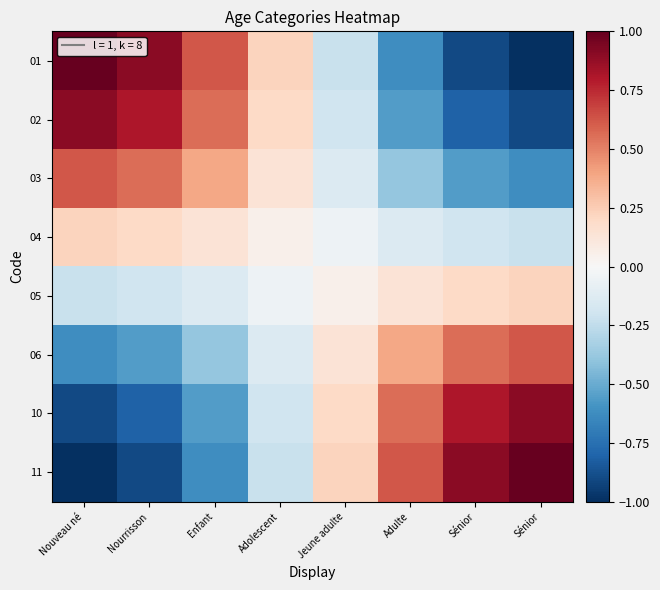

Reading left to right, list all the values displayed in this chart.

01: Nouveau né=1.0	Nourrisson=0.9	Enfant=0.6	Adolescent=0.2	Jeune adulte=-0.2	Adulte=-0.6	Sénior=-0.9	Sénior=-1.0
02: Nouveau né=0.9	Nourrisson=0.8	Enfant=0.6	Adolescent=0.2	Jeune adulte=-0.2	Adulte=-0.6	Sénior=-0.8	Sénior=-0.9
03: Nouveau né=0.6	Nourrisson=0.6	Enfant=0.4	Adolescent=0.1	Jeune adulte=-0.1	Adulte=-0.4	Sénior=-0.6	Sénior=-0.6
04: Nouveau né=0.2	Nourrisson=0.2	Enfant=0.1	Adolescent=0.0	Jeune adulte=-0.0	Adulte=-0.1	Sénior=-0.2	Sénior=-0.2
05: Nouveau né=-0.2	Nourrisson=-0.2	Enfant=-0.1	Adolescent=-0.0	Jeune adulte=0.0	Adulte=0.1	Sénior=0.2	Sénior=0.2
06: Nouveau né=-0.6	Nourrisson=-0.6	Enfant=-0.4	Adolescent=-0.1	Jeune adulte=0.1	Adulte=0.4	Sénior=0.6	Sénior=0.6
10: Nouveau né=-0.9	Nourrisson=-0.8	Enfant=-0.6	Adolescent=-0.2	Jeune adulte=0.2	Adulte=0.6	Sénior=0.8	Sénior=0.9
11: Nouveau né=-1.0	Nourrisson=-0.9	Enfant=-0.6	Adolescent=-0.2	Jeune adulte=0.2	Adulte=0.6	Sénior=0.9	Sénior=1.0